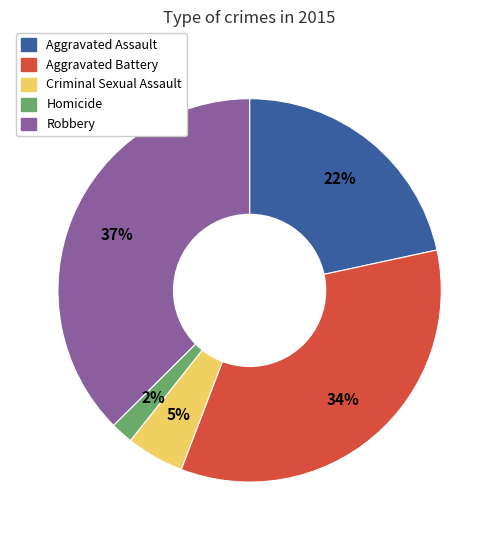

What percentage is the Aggravated Assault slice, to the nearest percent?

22%